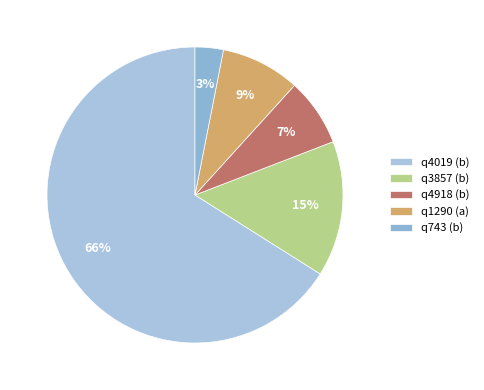

How many segments does this pie chart have?

5